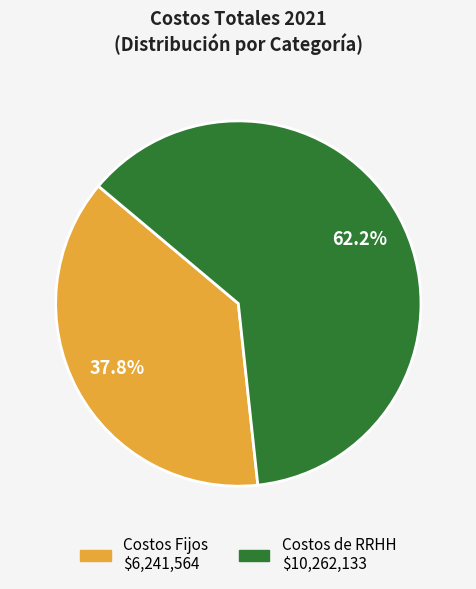

Does any single category account for the majority?

Yes